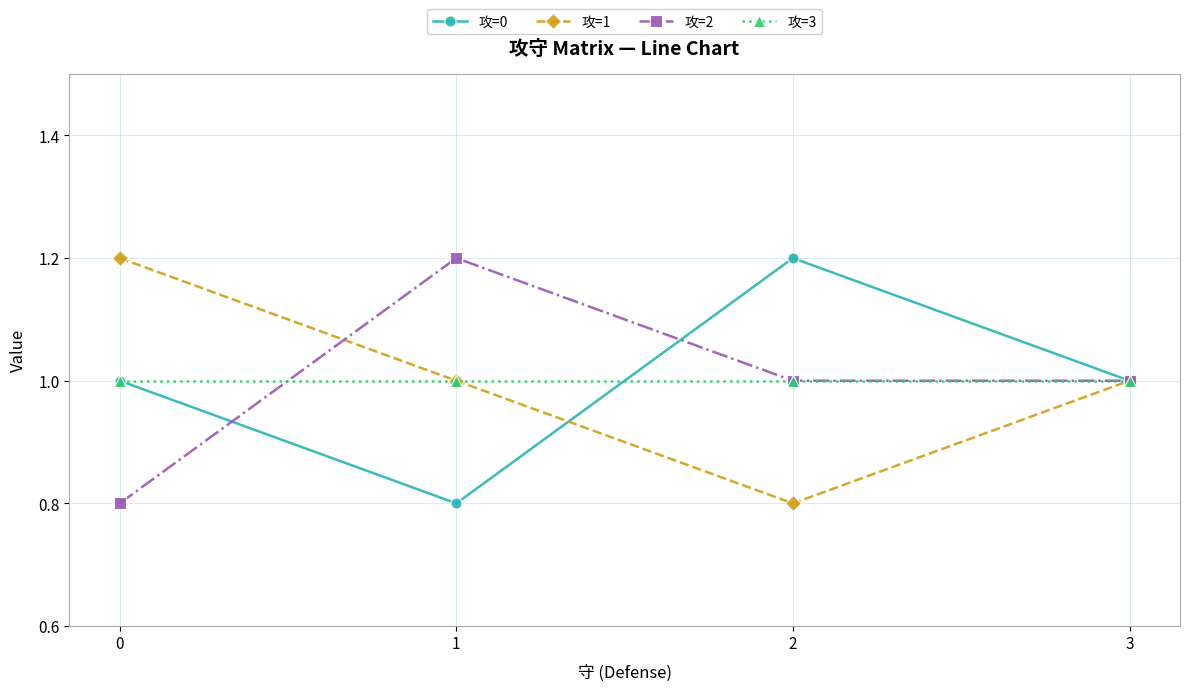

Is this an area chart (filled region under the line)?

No